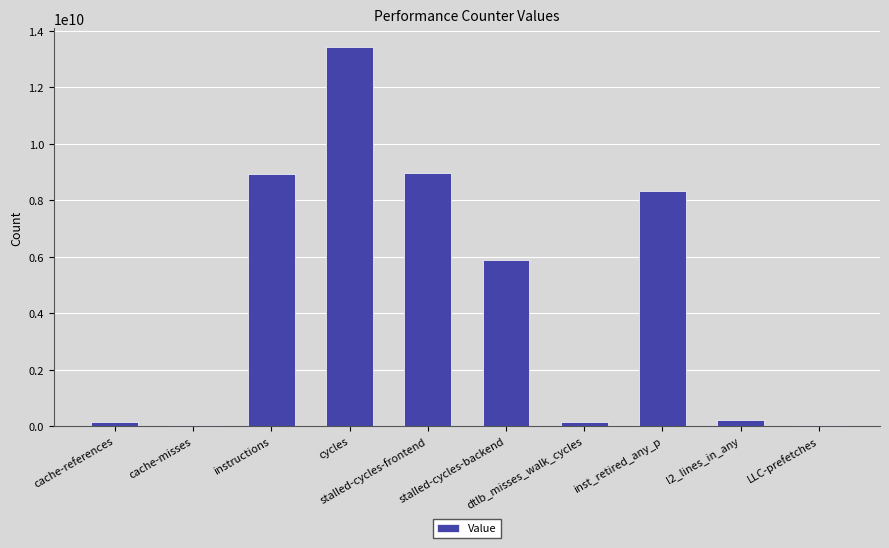

What is the maximum value shown in the chart?

13412893870